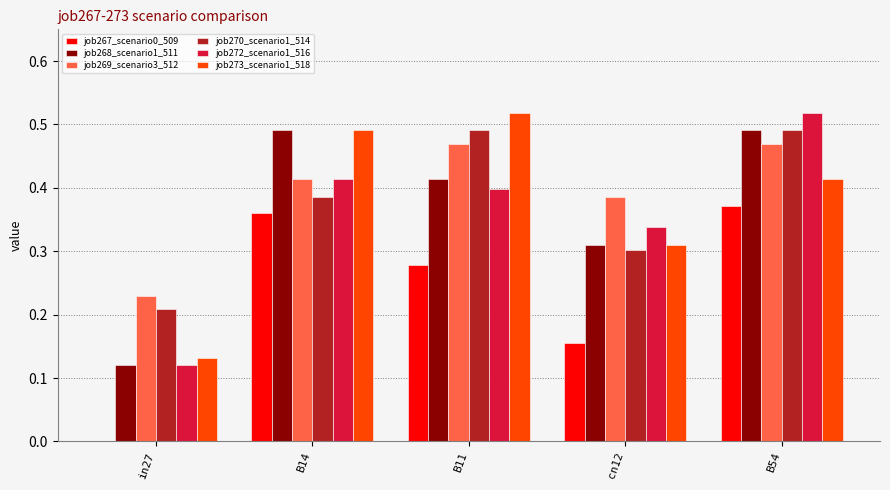

Which series changed the most between in27 and B11?

job273_scenario1_518